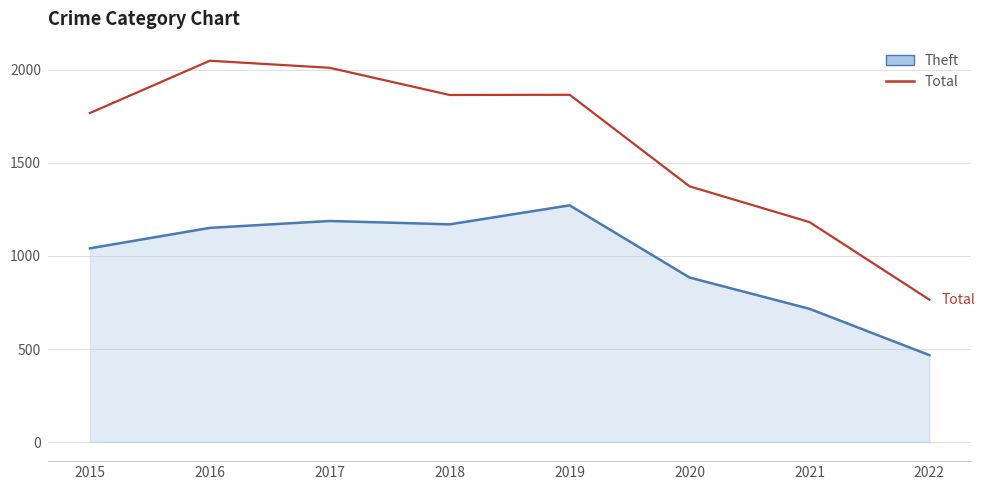

Which series has the largest total across all categories?

Total